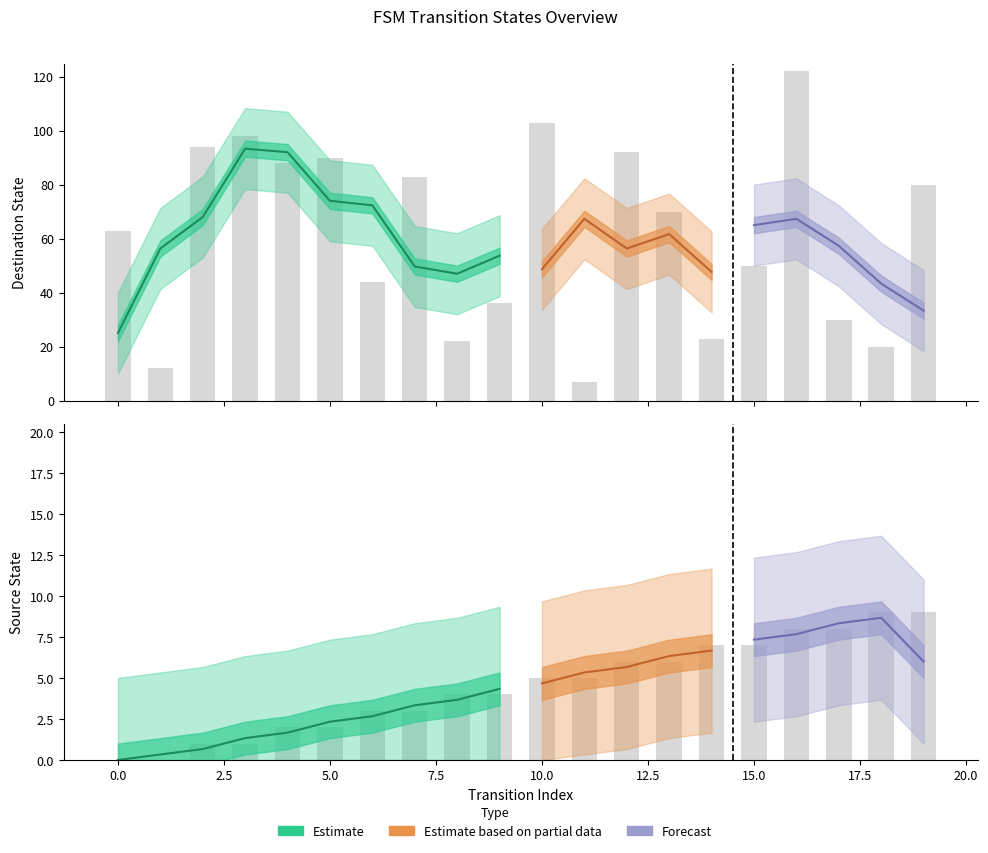

Which series has the largest total across all categories?

destination_state